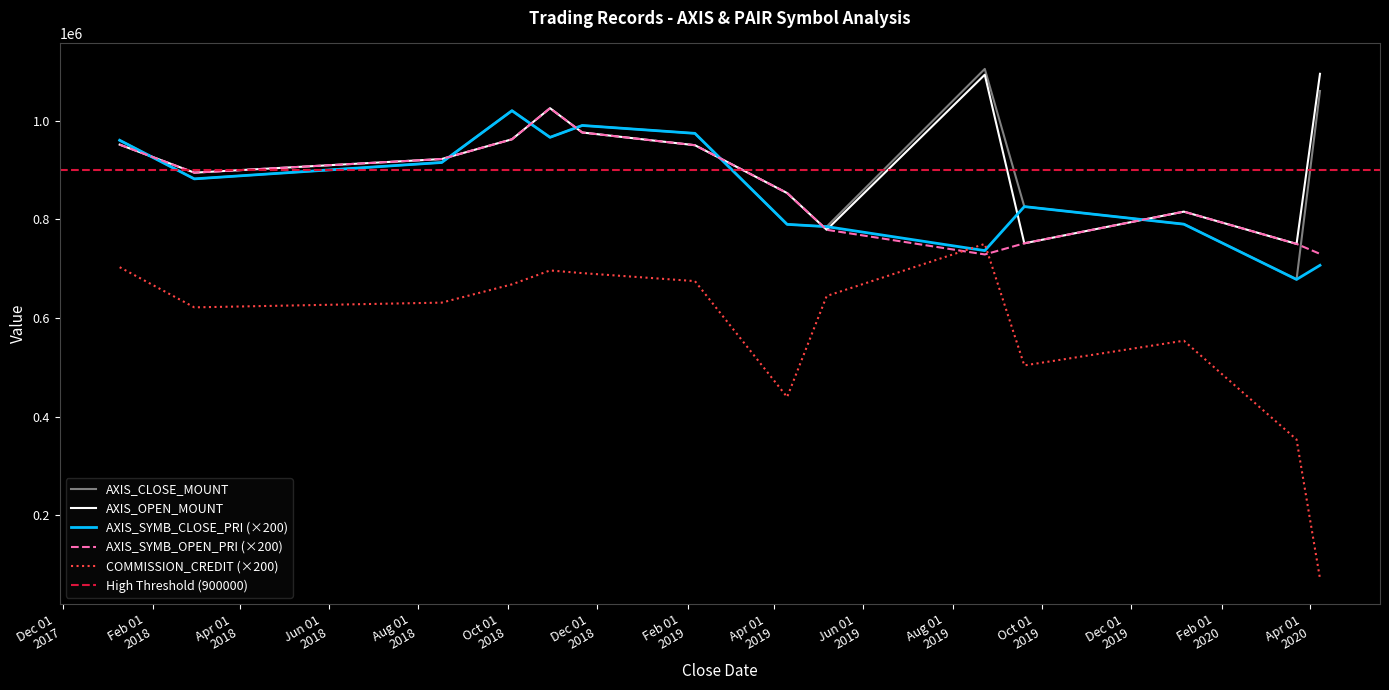

True or false: AXIS_SYMB_OPEN_PRI and AXIS_OPEN_MOUNT intersect in this chart.

False